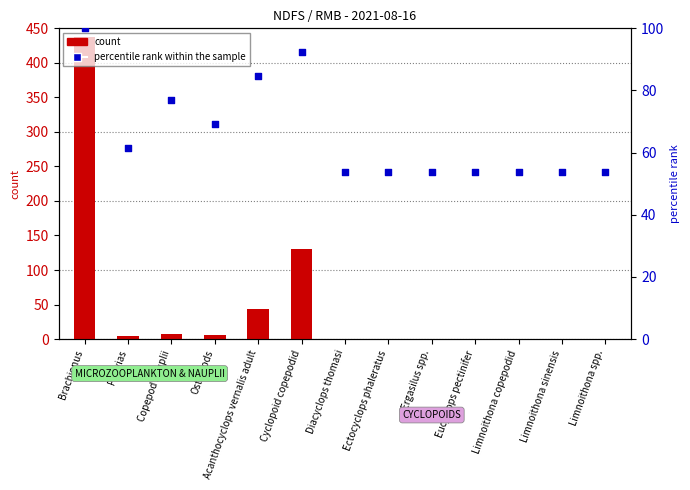

Is the value of count at Brachionus greater than the value of percentile rank within the sample at Diacyclops thomasi?

Yes